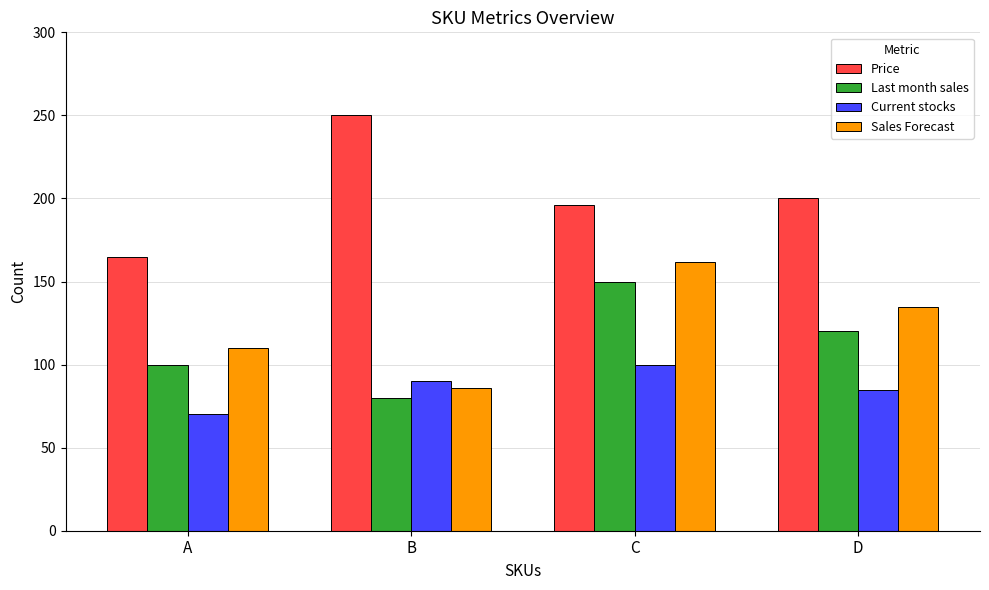

Where is Last month sales nearest to the value 115?

D